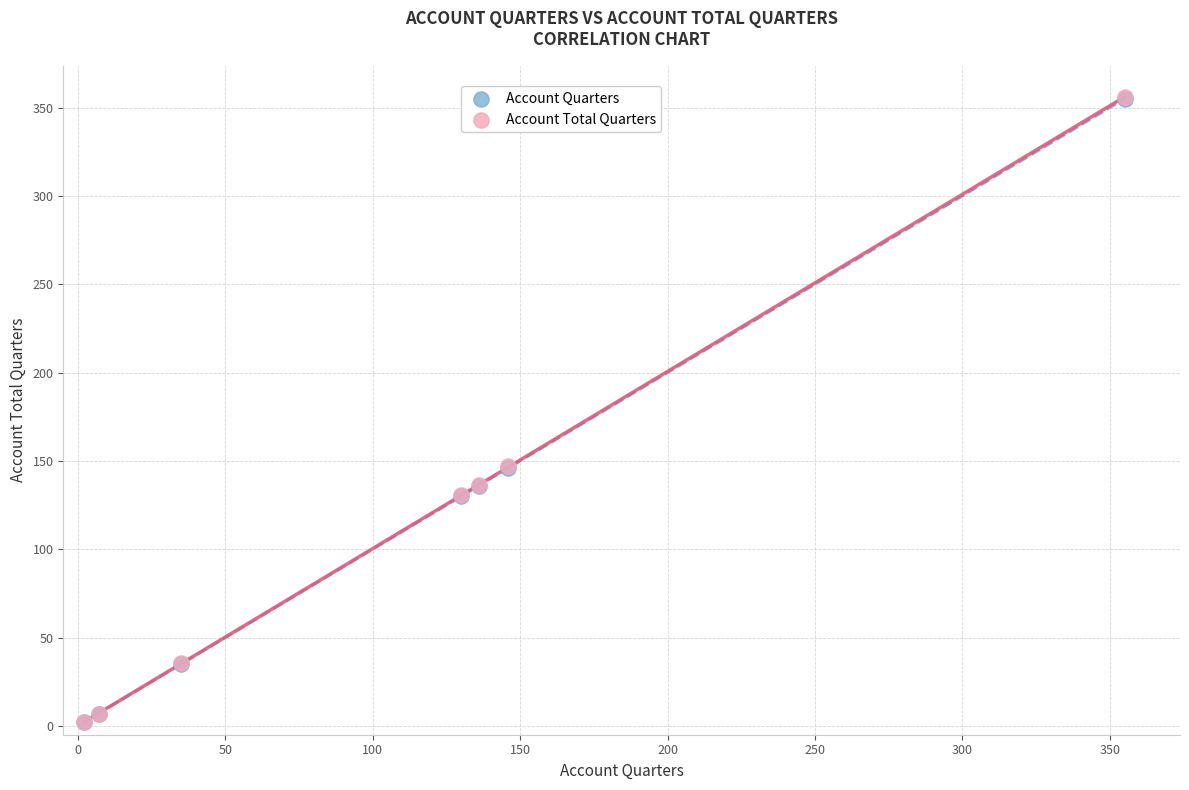

Which series has the widest spread of Y values?

Account Total Quarters